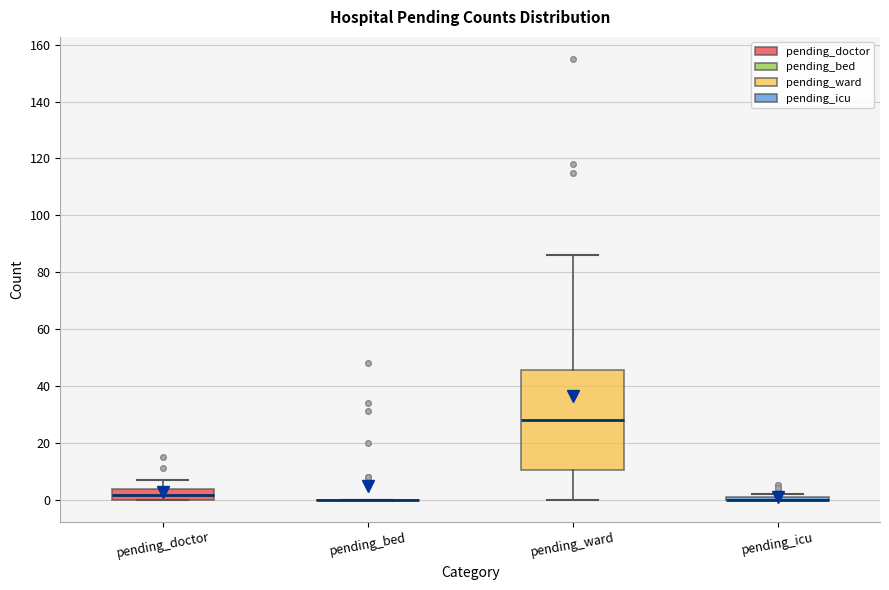

Reading left to right, transcribe this box plot: for each box, give where its median line is, the range the box spans, and where its two whiskers end, as read against the y-axis. The values are not printed on the chart, so give them approximately, as read against the axis.

pending_doctor: median 2, box 0 to 4, whiskers 0 to 8
pending_bed: box collapsed to a line at 0, whiskers 0 to 0
pending_ward: median 28, box 10 to 46, whiskers 0 to 86
pending_icu: box collapsed to a line at 0, whiskers 0 to 2